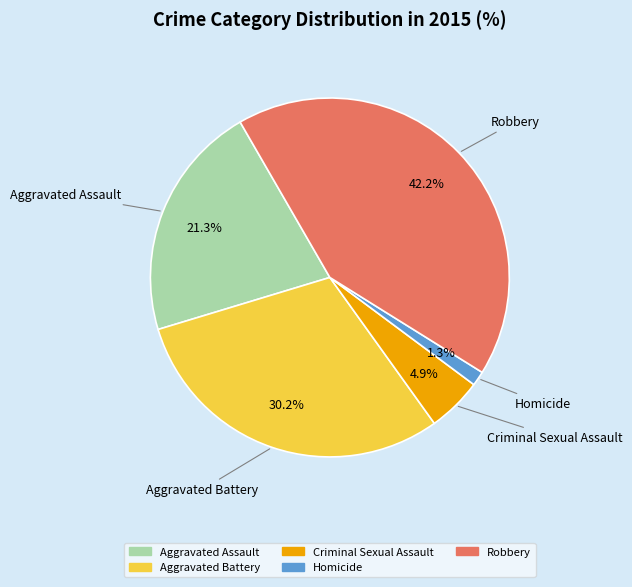

Is it true that Robbery is 42% of the pie?

True